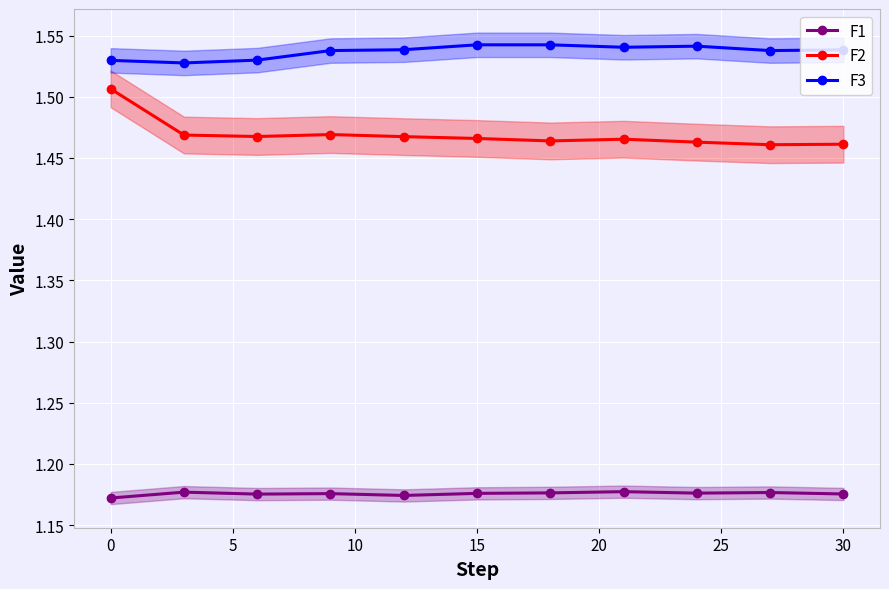

How many interior local peaks does the F3 series have?

1